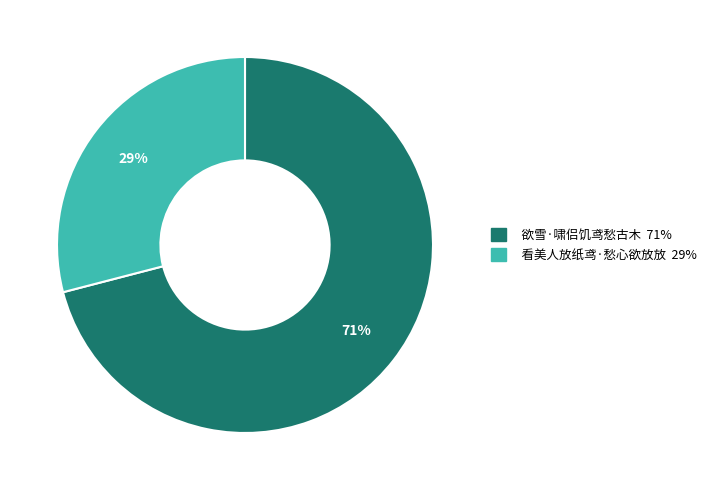

To the nearest percent, what is the average slice percentage?

50%